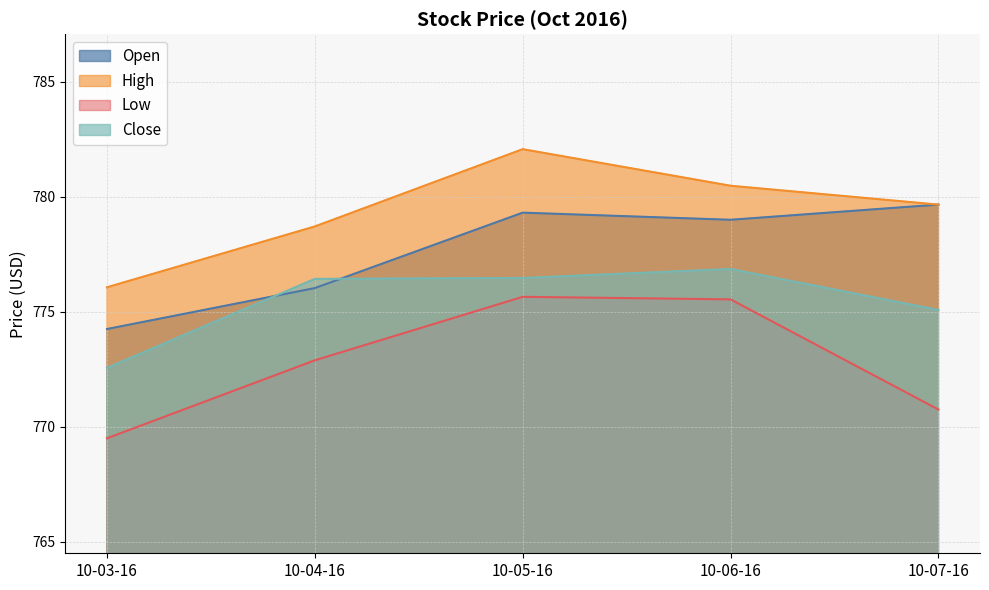

Rank the series by their average value, from lowest to highest.

Low, Close, Open, High